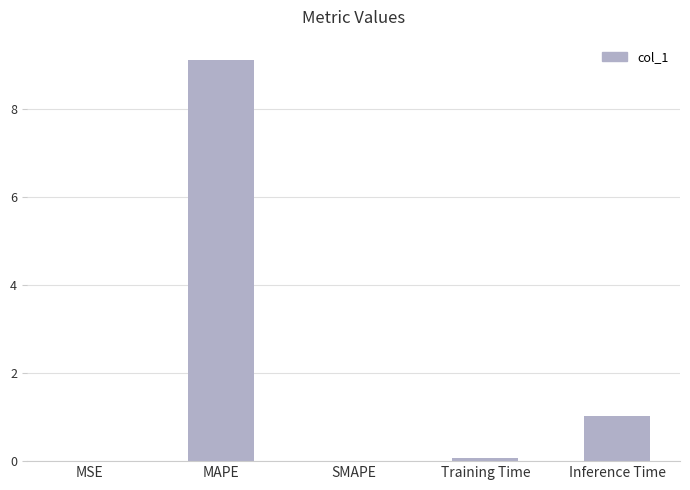

Which label corresponds to the largest value in the chart?

MAPE